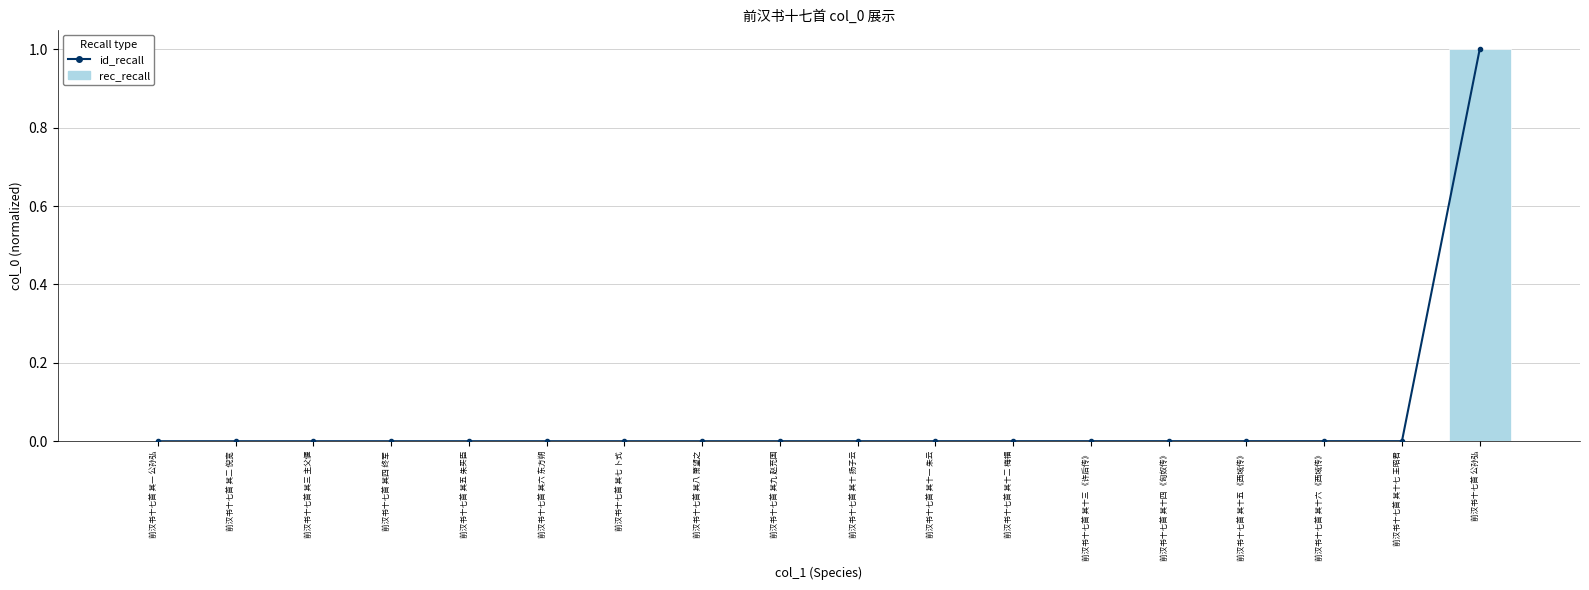

What position from the right is 前汉书十七首 其九 赵充国?

10